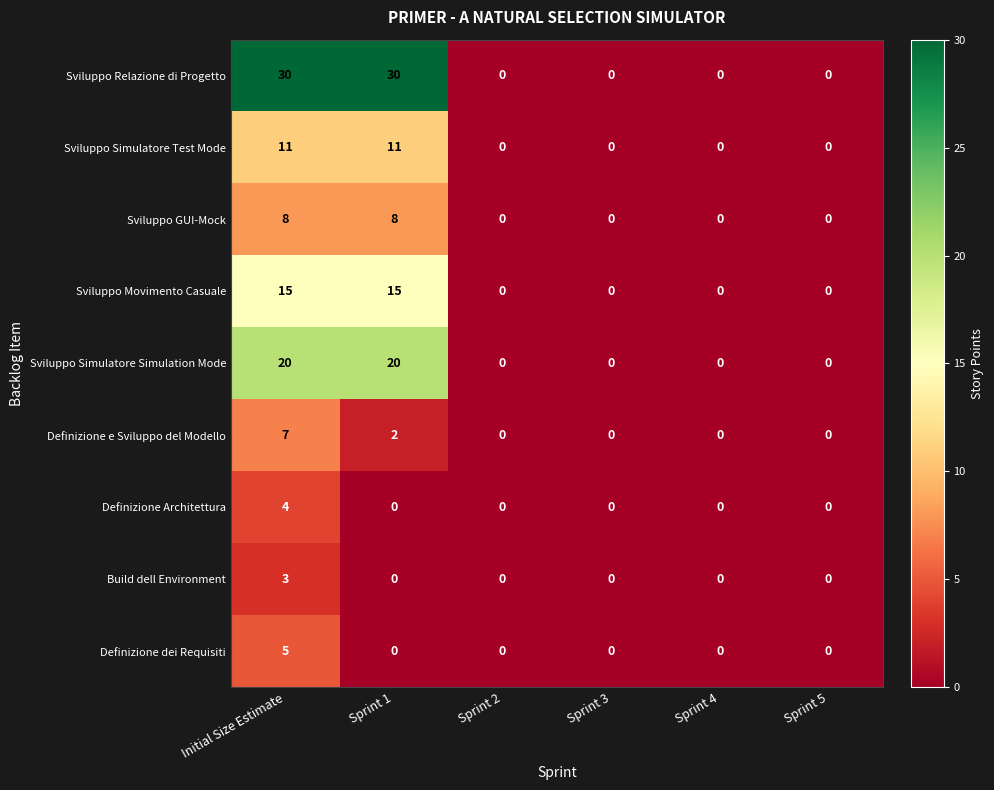

List the series in order of their peak value, lowest first.

Build dell Environment, Definizione Architettura, Definizione dei Requisiti, Definizione e Sviluppo del Modello, Sviluppo GUI-Mock, Sviluppo Simulatore Test Mode, Sviluppo Movimento Casuale, Sviluppo Simulatore Simulation Mode, Sviluppo Relazione di Progetto